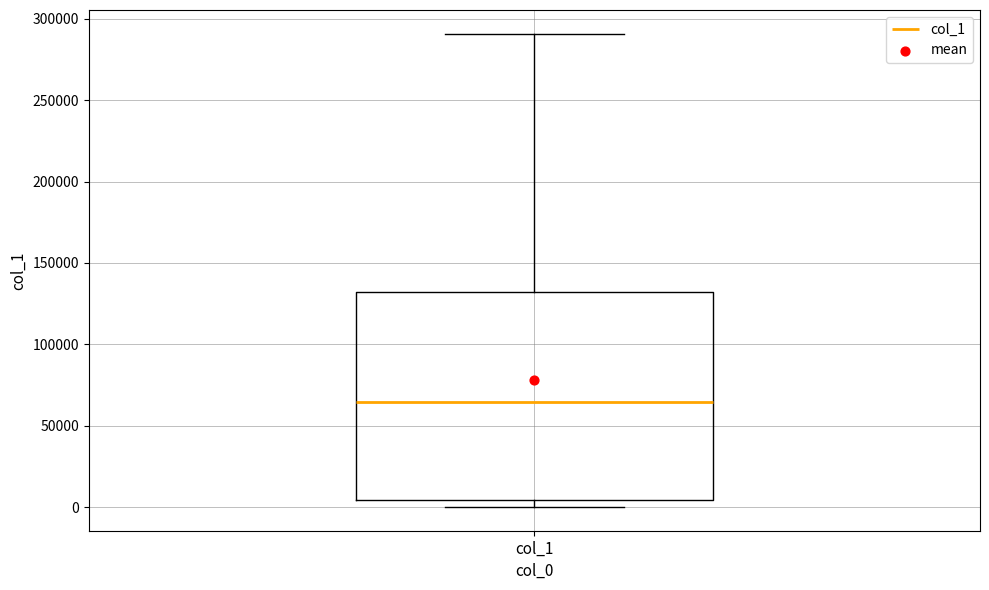

Read this box plot against the y-axis: the position of the median line, the range covered by the box, and the ends of both whiskers. The values are not printed on the chart, so give them approximately, as read against the axis.

median 65000, box 5000 to 130000, whiskers 0 to 290000